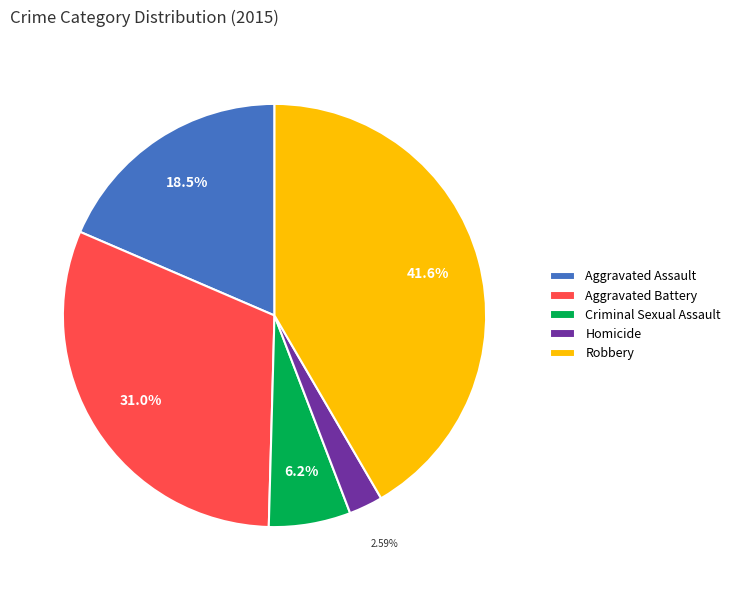

Approximately how many times larger is the value at Aggravated Assault compared to Aggravated Battery?

0.6